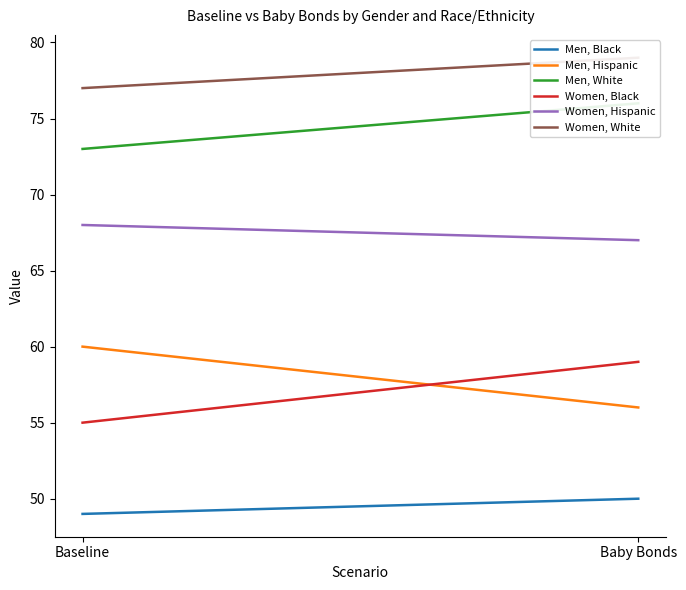

What is the sum of all Women, Hispanic values?

135